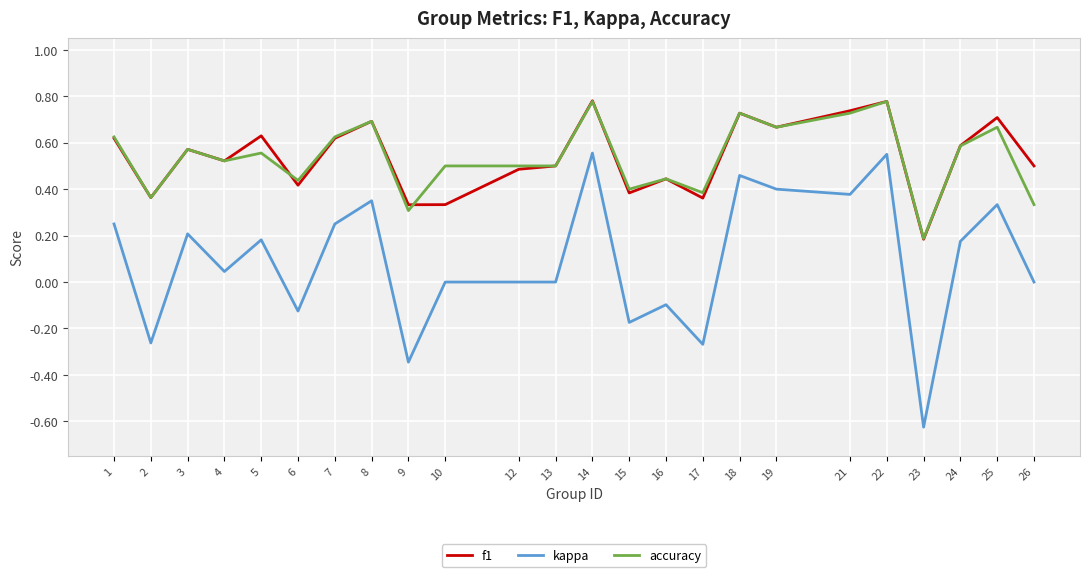

What is the average value of the kappa series?

0.1